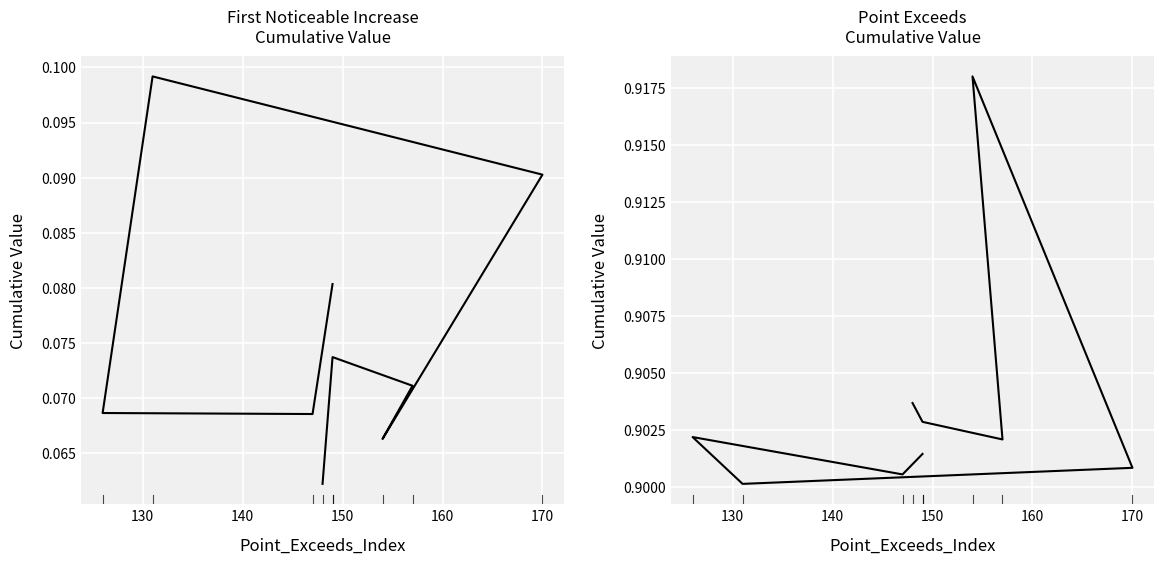

In Point_Exceeds_Cumulative_Value, how many points are higher than both neighbors (excluding endpoints)?

2